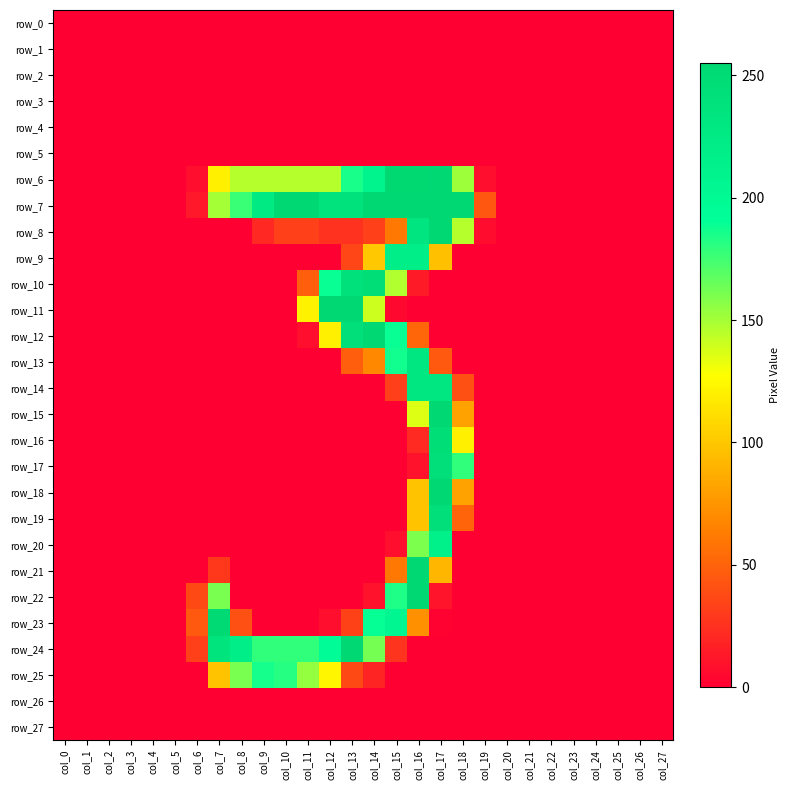

Which series has the largest total across all categories?

row_7